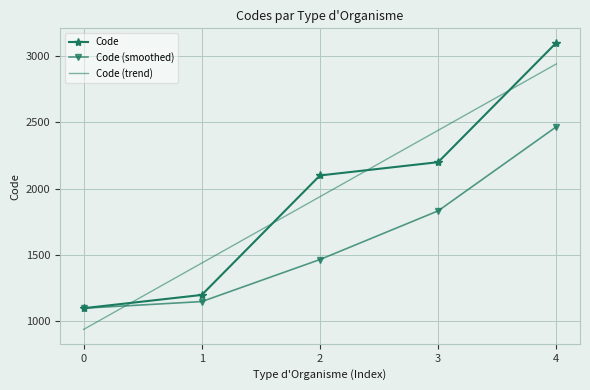

What value does the Code series have at 3?

2200.0